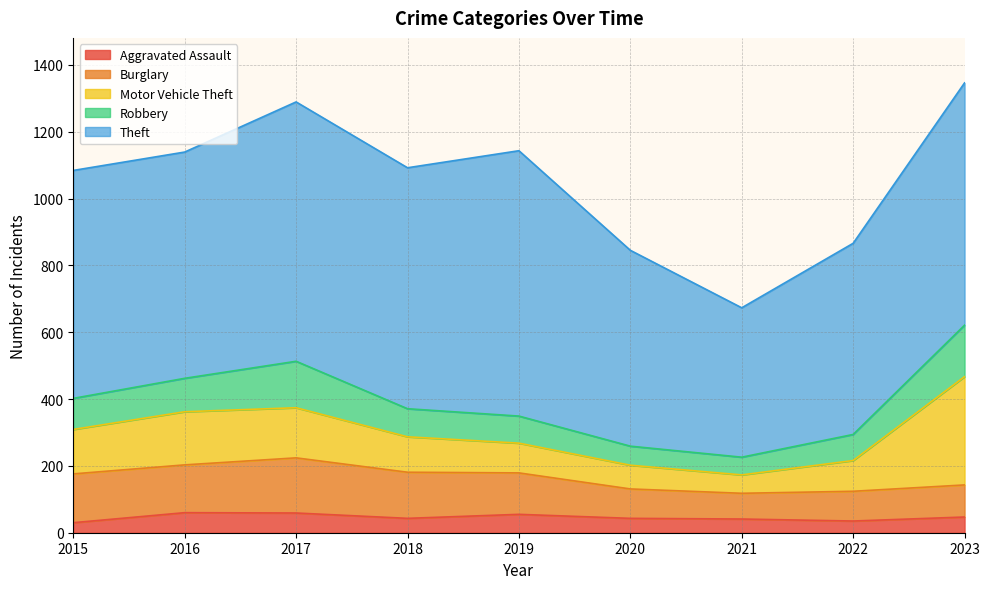

Reading left to right, extract all data points from this chart.

Aggravated Assault: 30	60	59	43	55	43	41	35	47
Burglary: 146	143	165	138	124	88	77	89	96
Motor Vehicle Theft: 133	159	150	106	89	71	55	92	324
Robbery: 93	100	139	84	81	57	53	78	154
Theft: 682	677	776	721	794	586	447	572	725